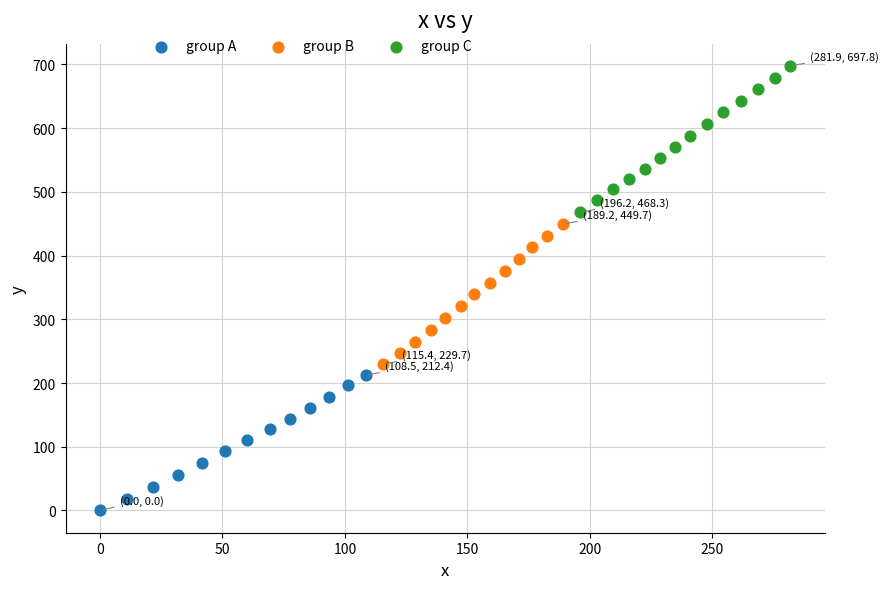

Which series contains the highest Y value?

group C